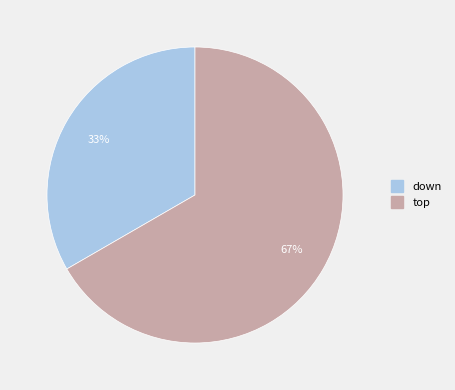

Count the number of slices in the pie.

2